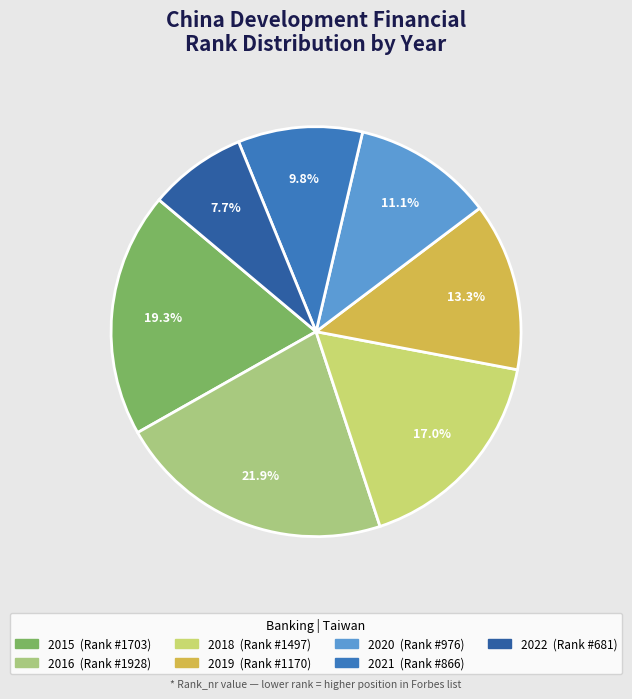

To the nearest percent, what is the difference between the 2022 and 2020 slice percentages?

3%